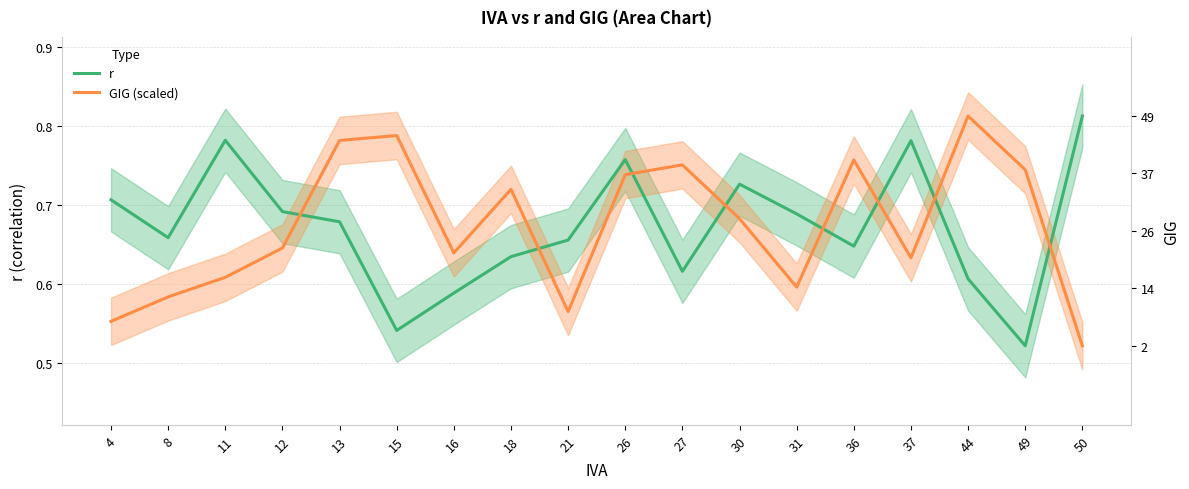

At which label is r closest to 0?

49